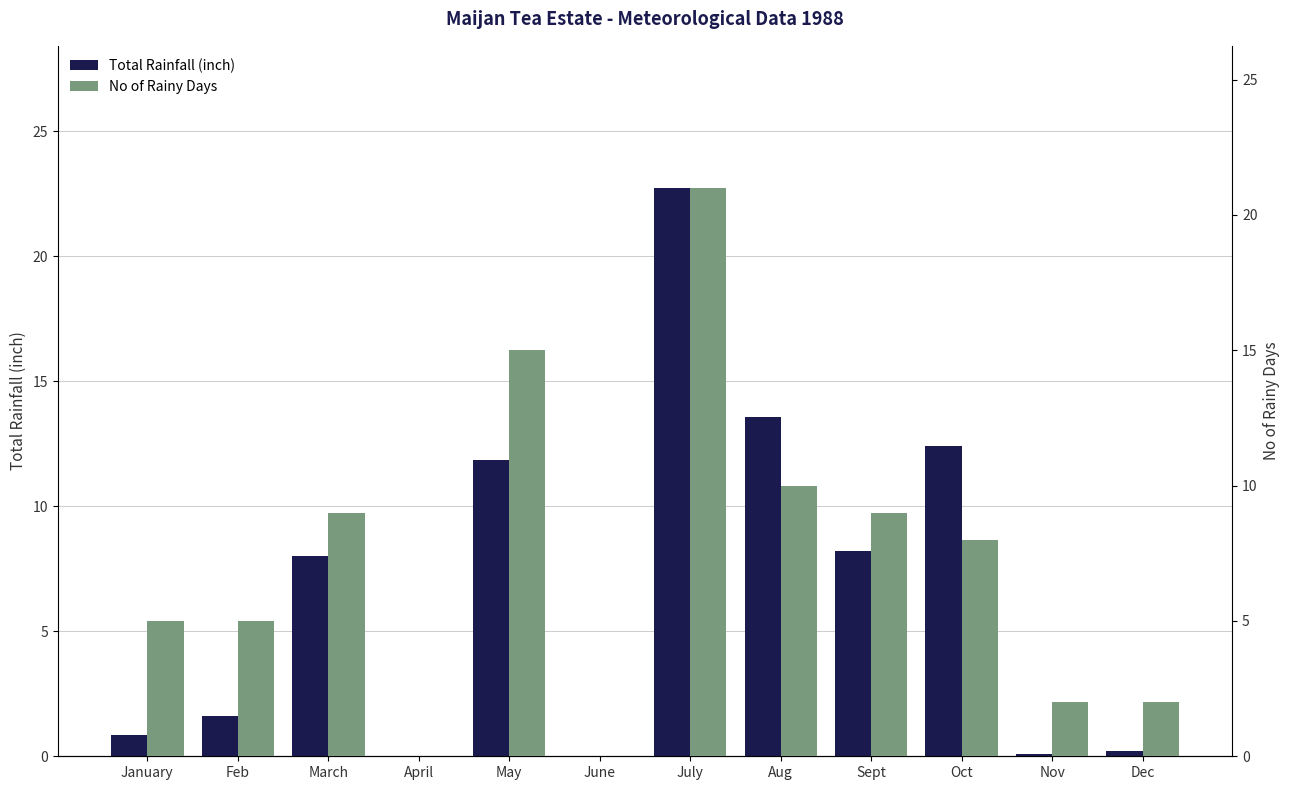

Count the number of categories in the chart.

12